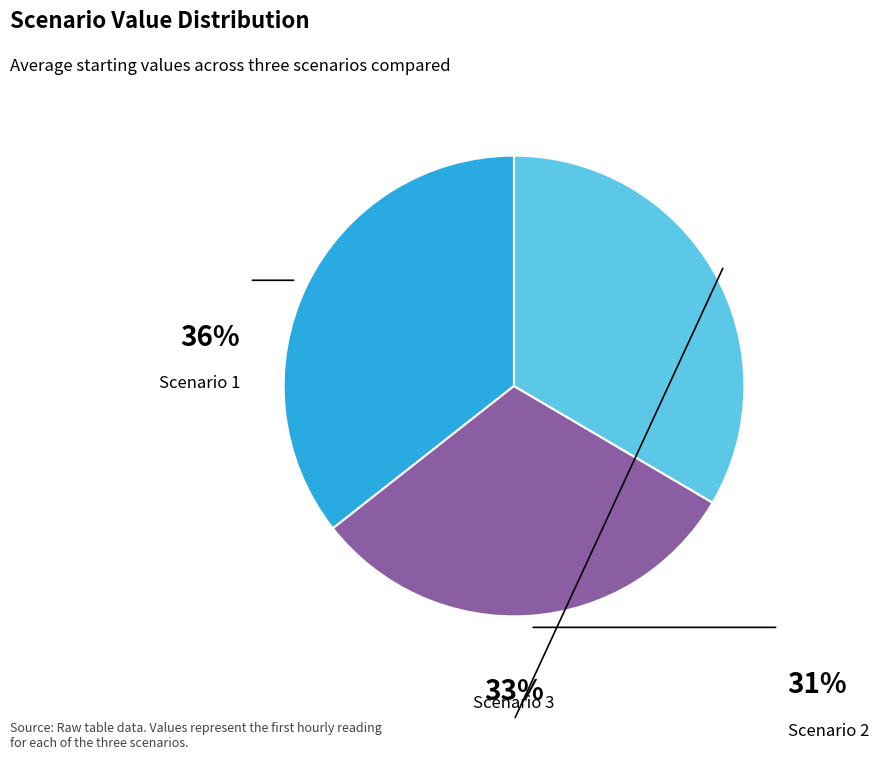

True or false: Scenario 2 accounts for 31% of the total.

True